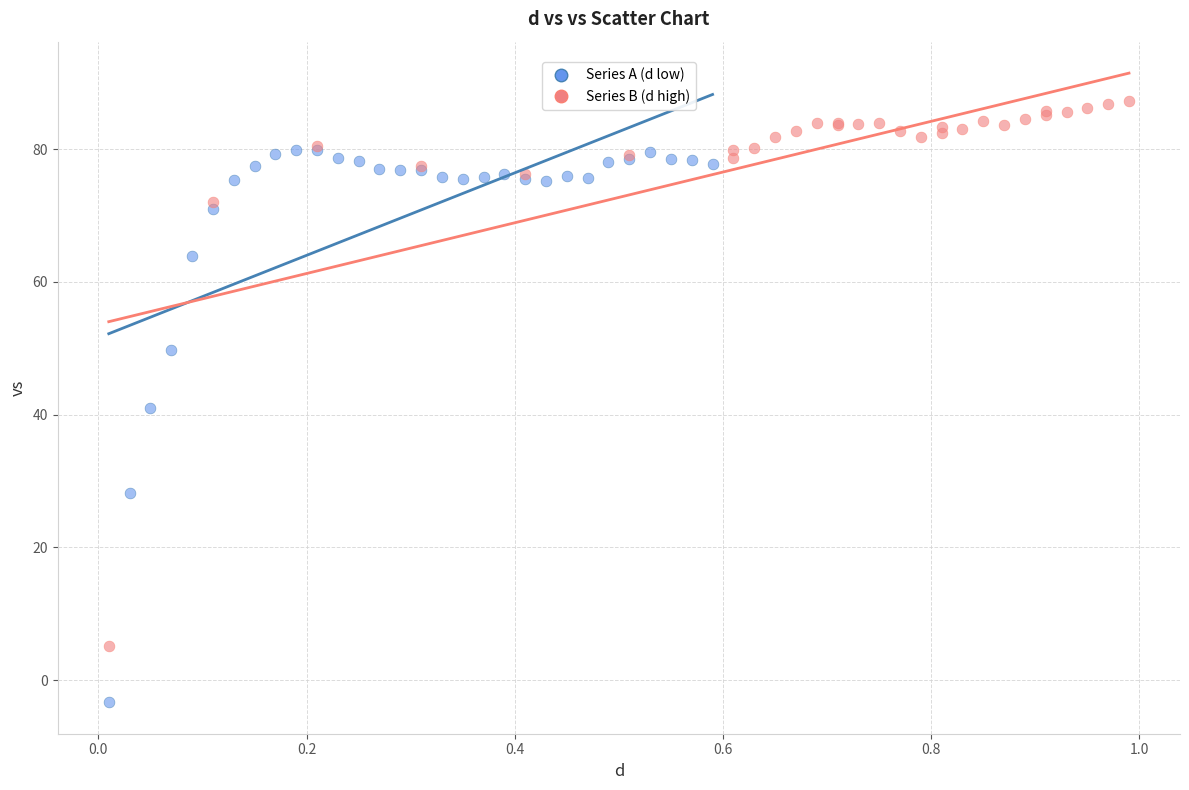

Which series reaches the minimum Y coordinate?

Series A (d low)